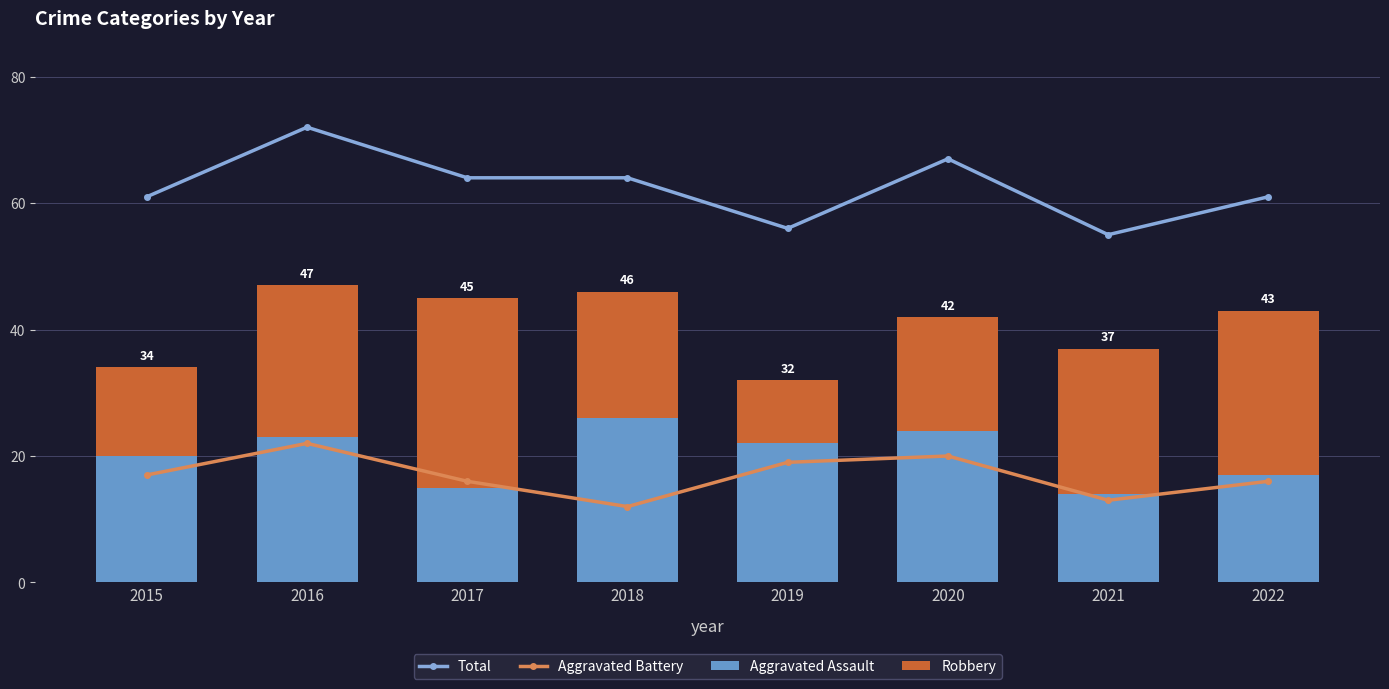

Rank the series by their maximum value, from highest to lowest.

Total, Robbery, Aggravated Assault, Aggravated Battery